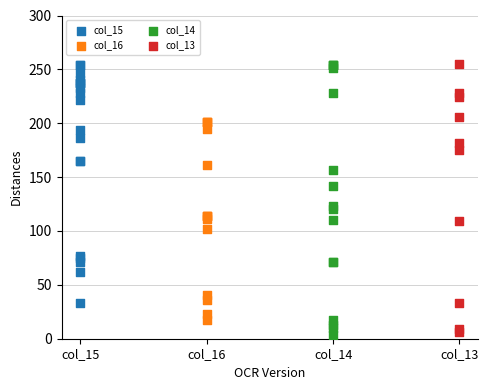

What are all the series names shown in the legend?

col_15, col_16, col_14, col_13